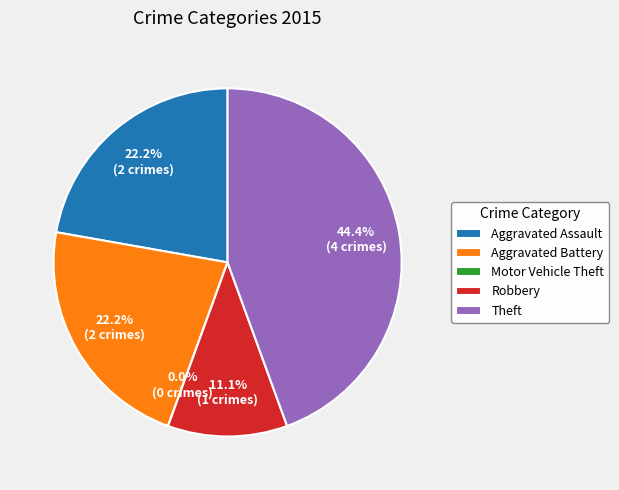

Rank the categories by value from highest to lowest.

Theft, Aggravated Assault, Aggravated Battery, Robbery, Motor Vehicle Theft